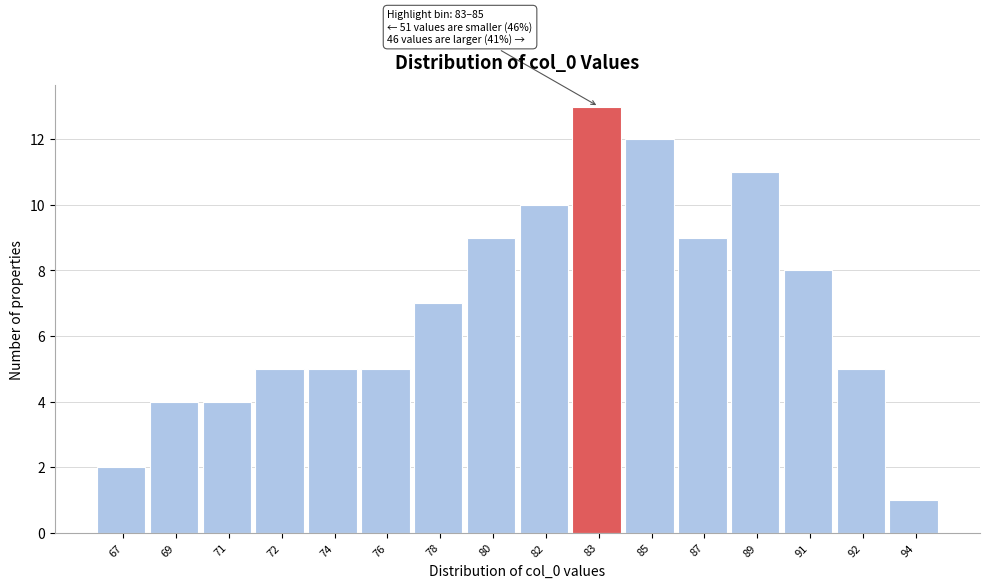

Reading left to right, extract all data points from this chart.

67=2	69=4	71=4	72=5	74=5	76=5	78=7	80=9	82=10	83=13	85=12	87=9	89=11	91=8	92=5	94=1